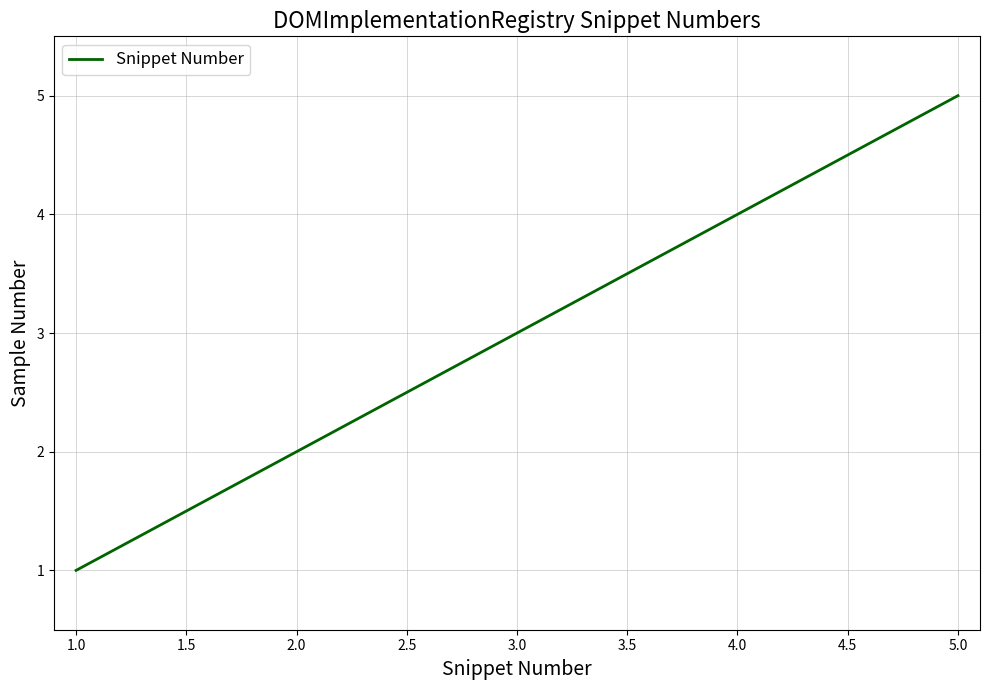

Approximately how many times larger is the value at 5.0 compared to 2.0?

2.5